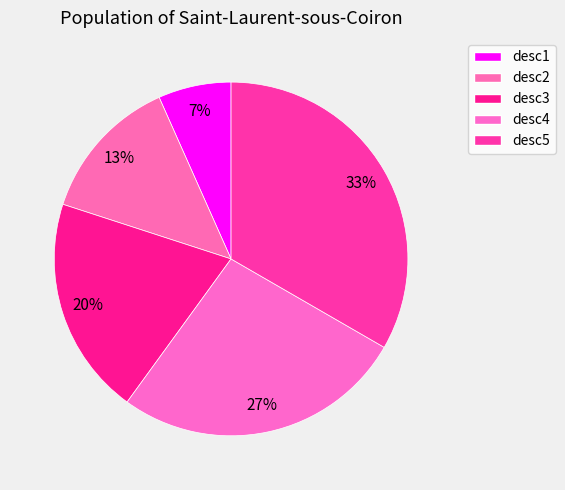

What is the change in value from desc1 to desc5?

+4